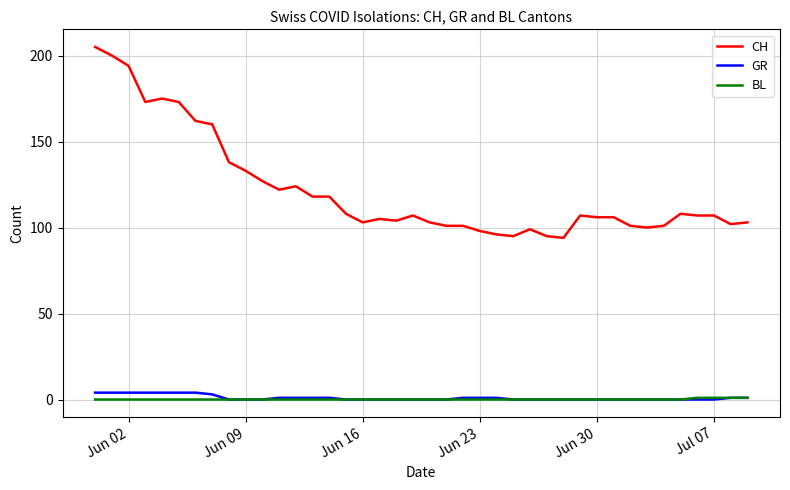

Which series has the widest spread of values?

CH